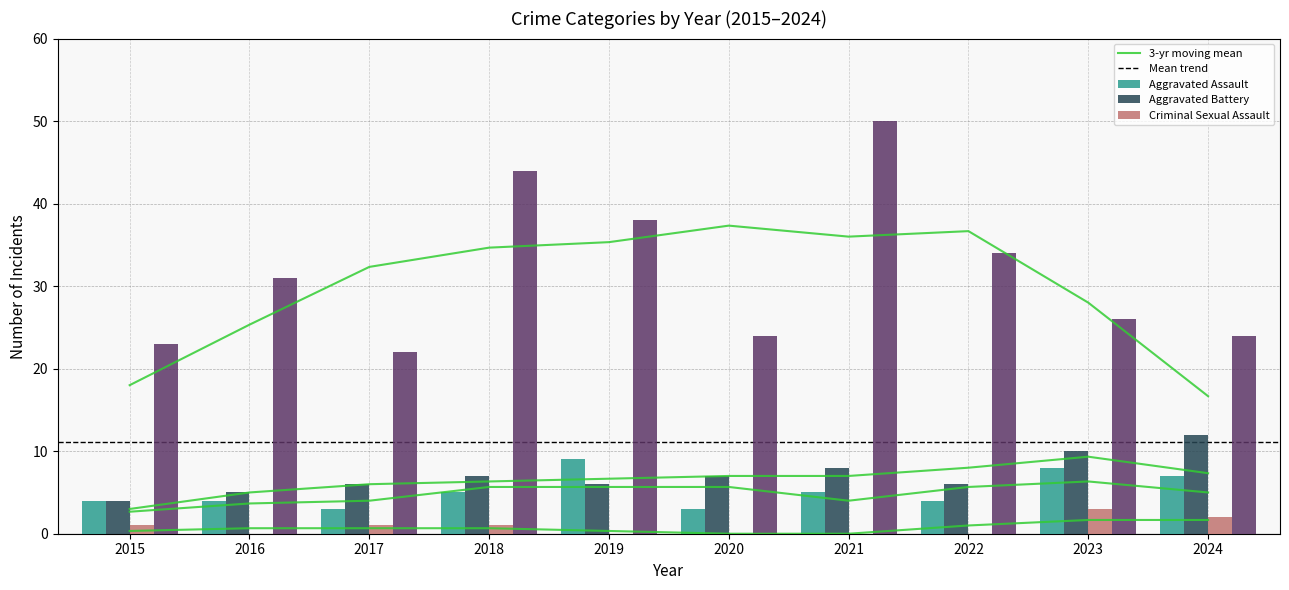

What is the spread (max minus min) of values at 2023?

23